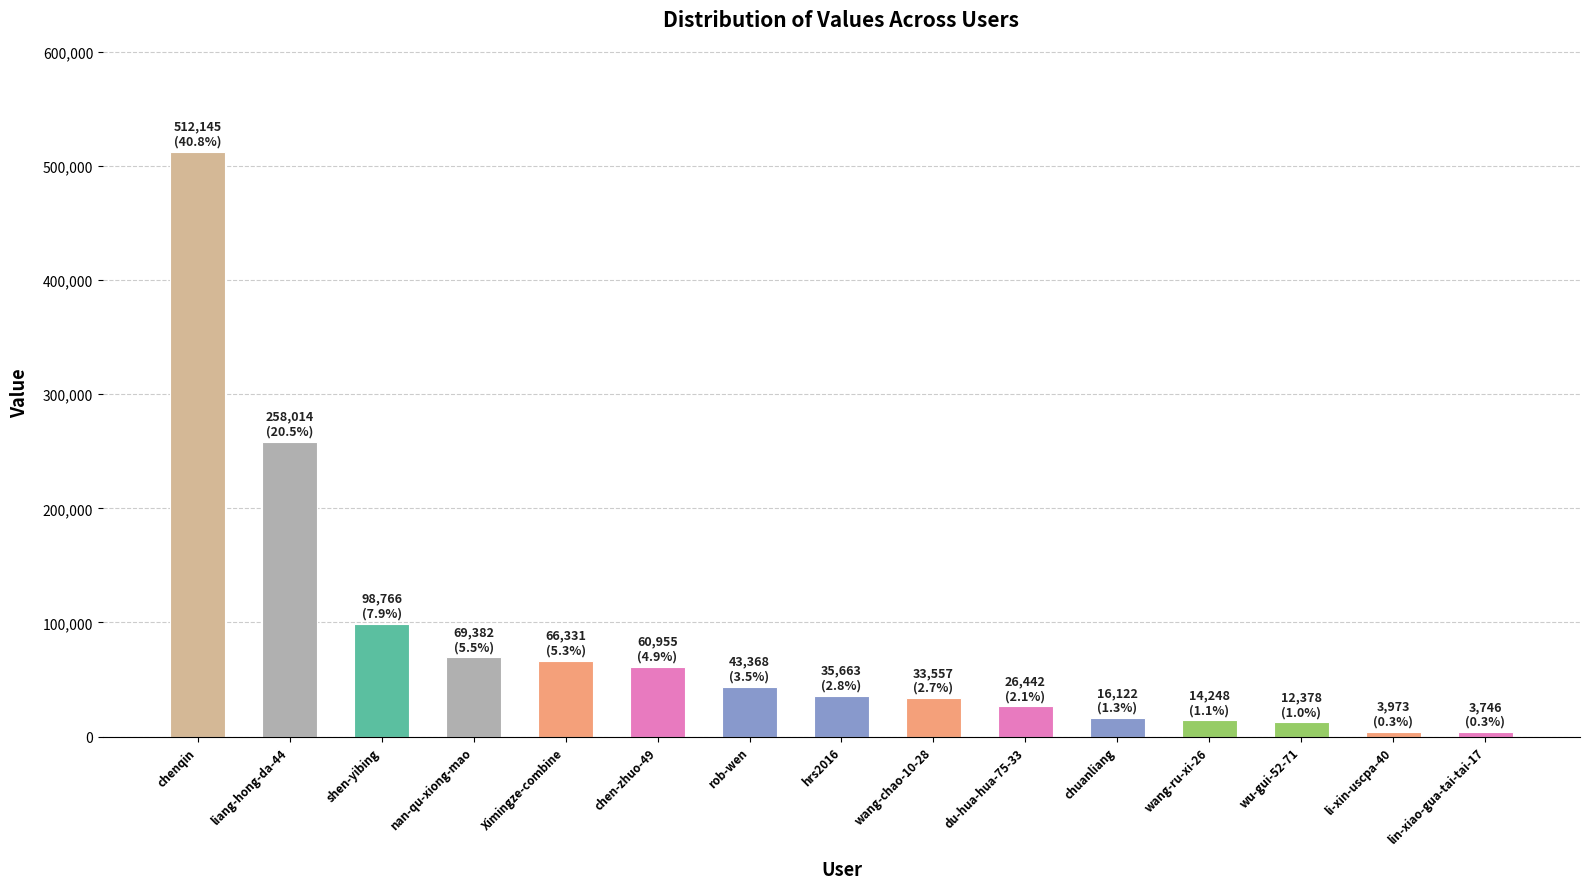

Is it true that the value at rob-wen is 43368?

True